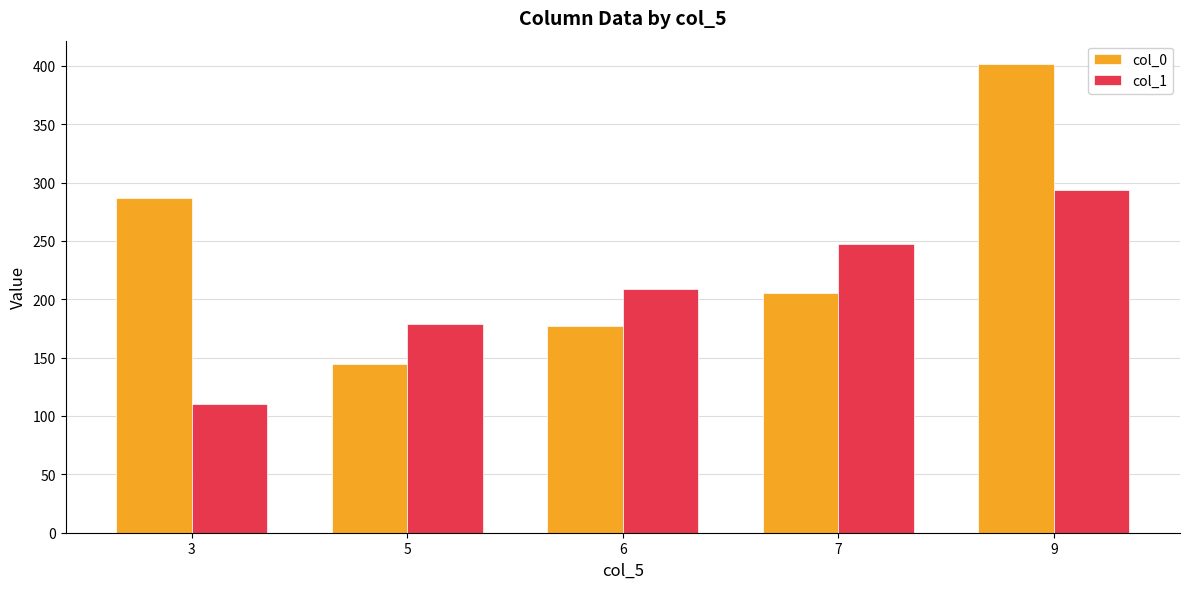

At which category is the sum across all series the highest?

9